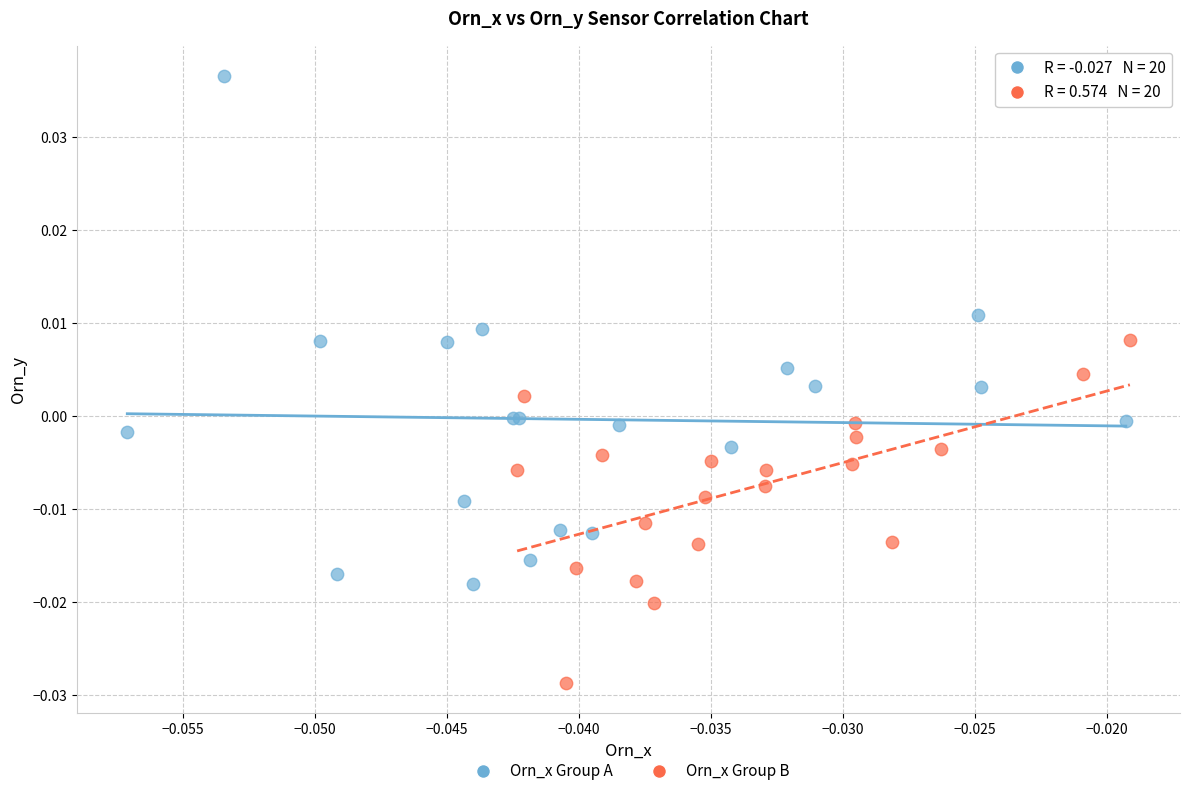

Which series has the widest spread of Y values?

Orn_x Group A